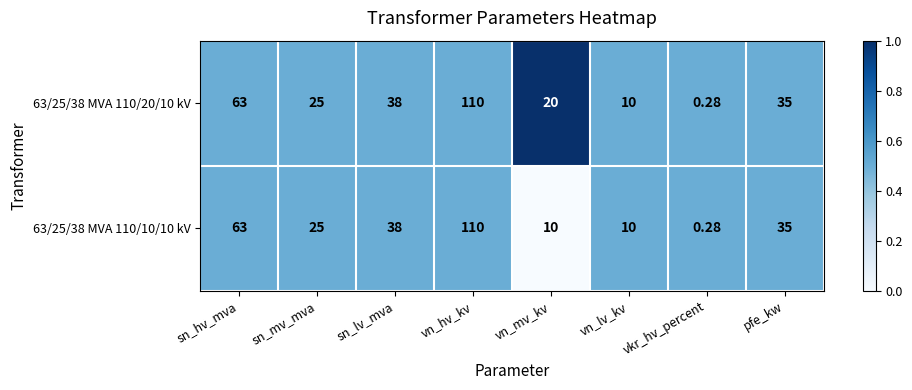

List the labels in order of 63/25/38 MVA 110/20/10 kV value, smallest first.

vkr_hv_percent, vn_lv_kv, vn_mv_kv, sn_mv_mva, pfe_kw, sn_lv_mva, sn_hv_mva, vn_hv_kv